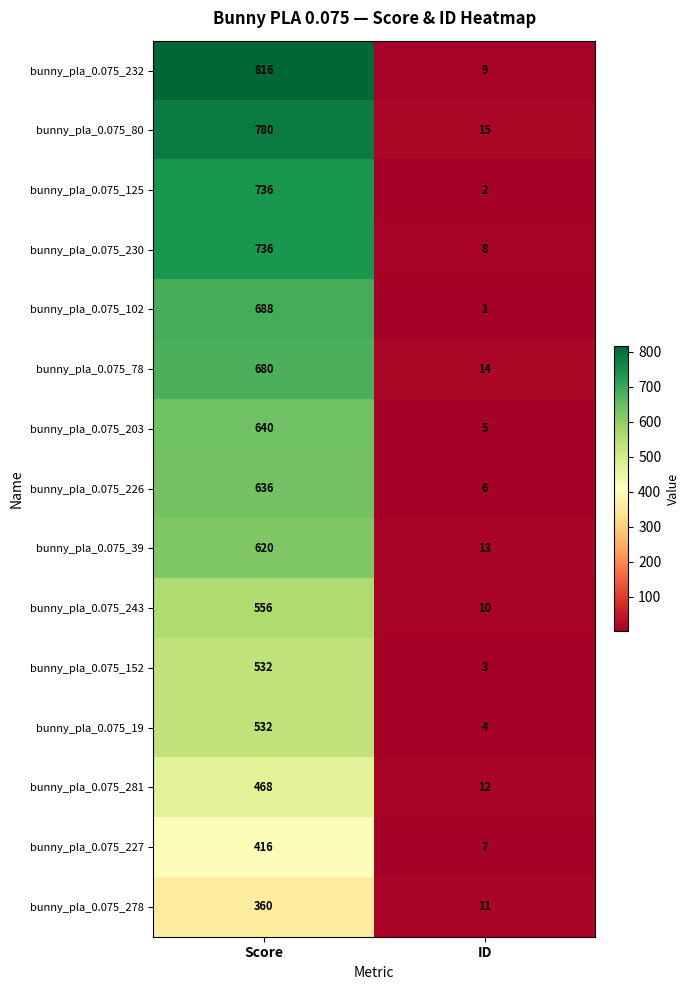

At how many categories does at least one series exceed 467?

1